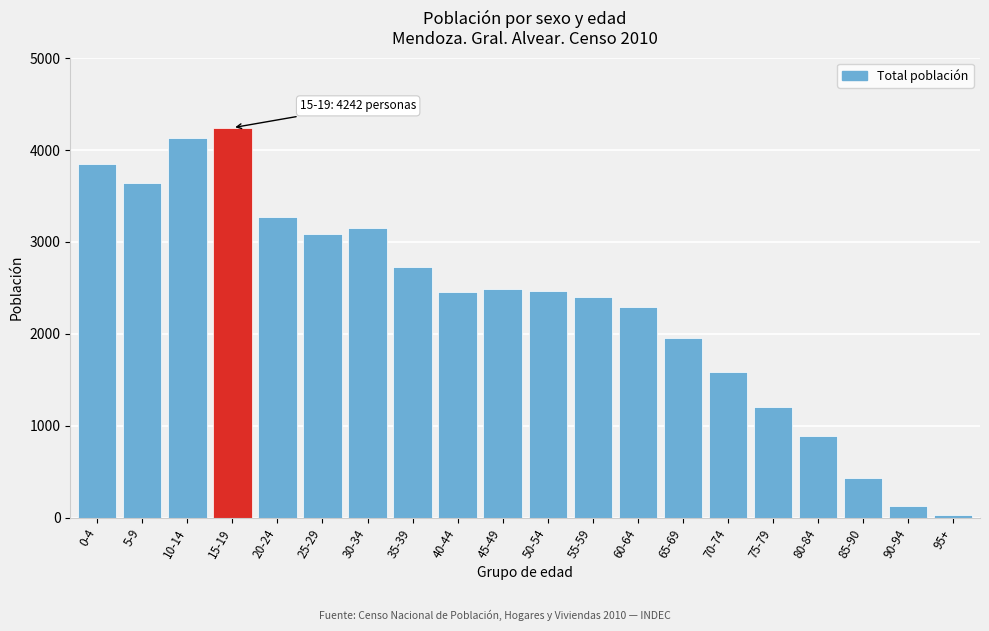

Between 25-29 and 35-39, which is larger?

25-29